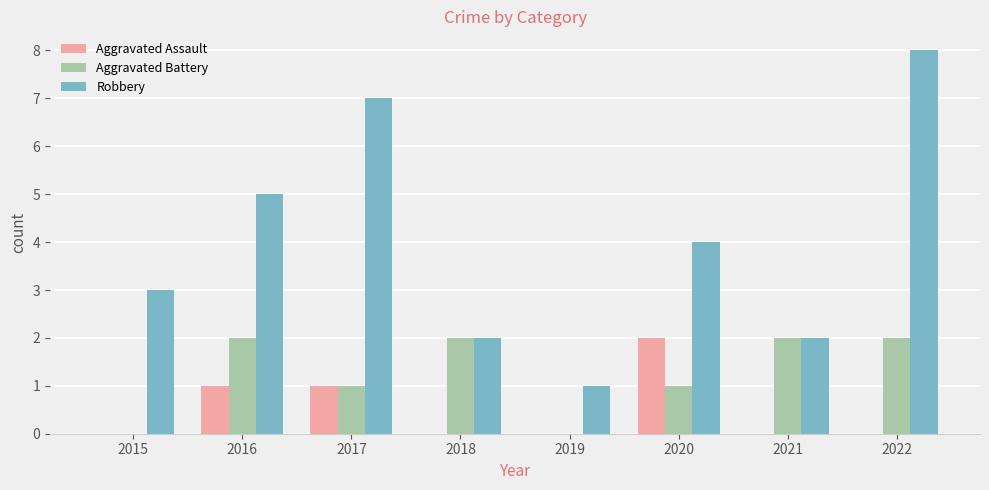

How many categories are shown in the chart?

8